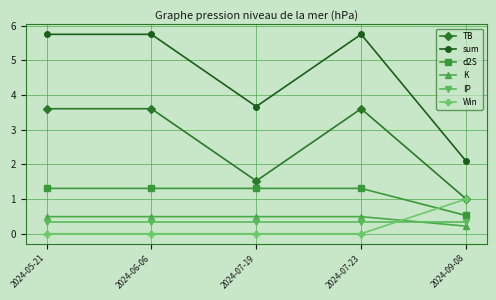

True or false: TB and d2S intersect in this chart.

False